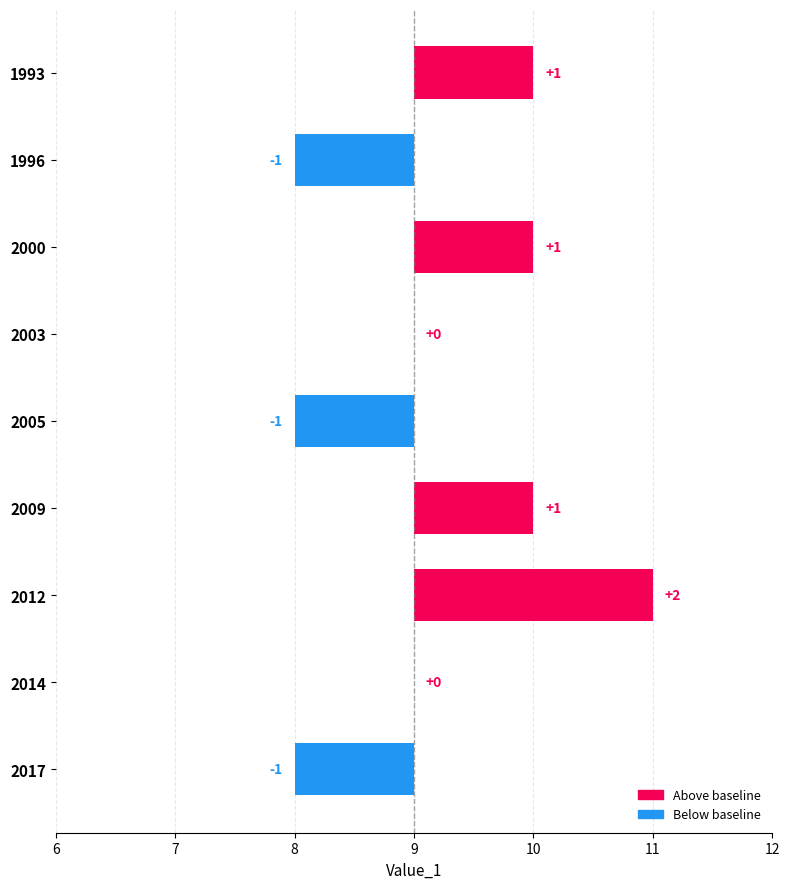

How many data points does each series have?

9